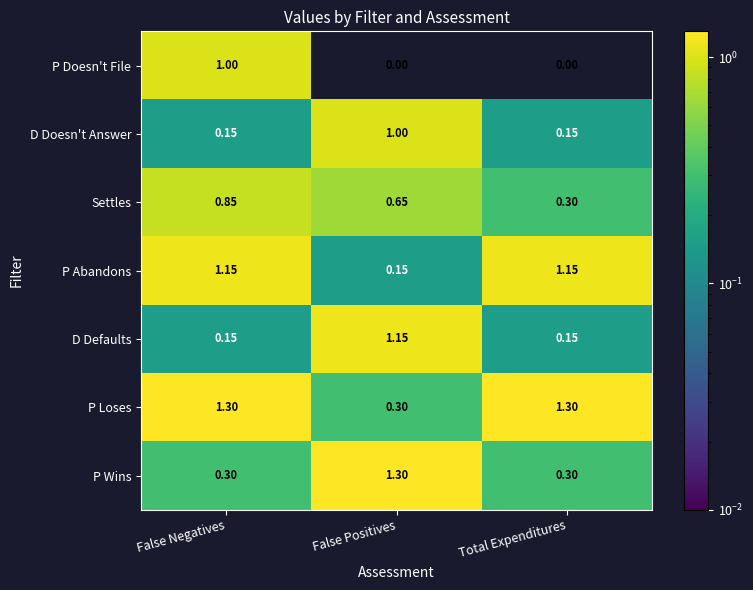

Which series changed the most between False Negatives and Total Expenditures?

P Doesn't File